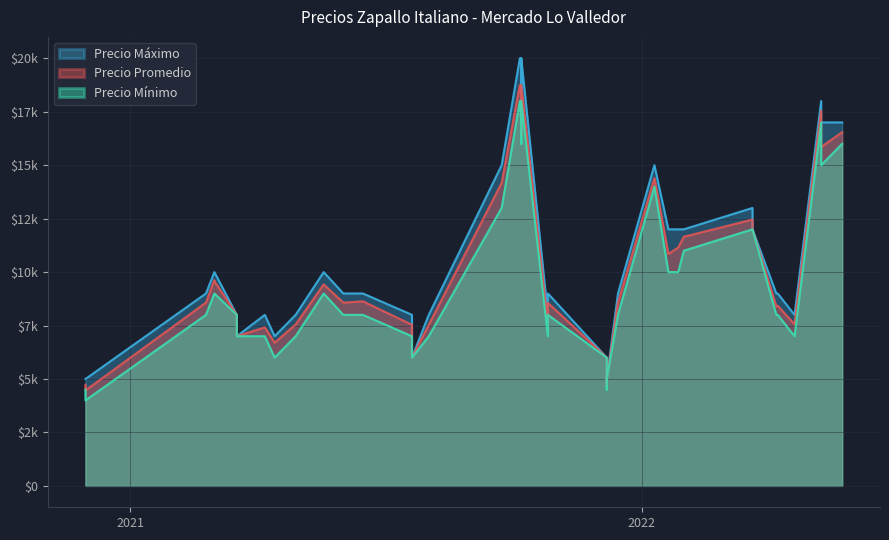

How many data points in Precio máximo are less than 9000?

15